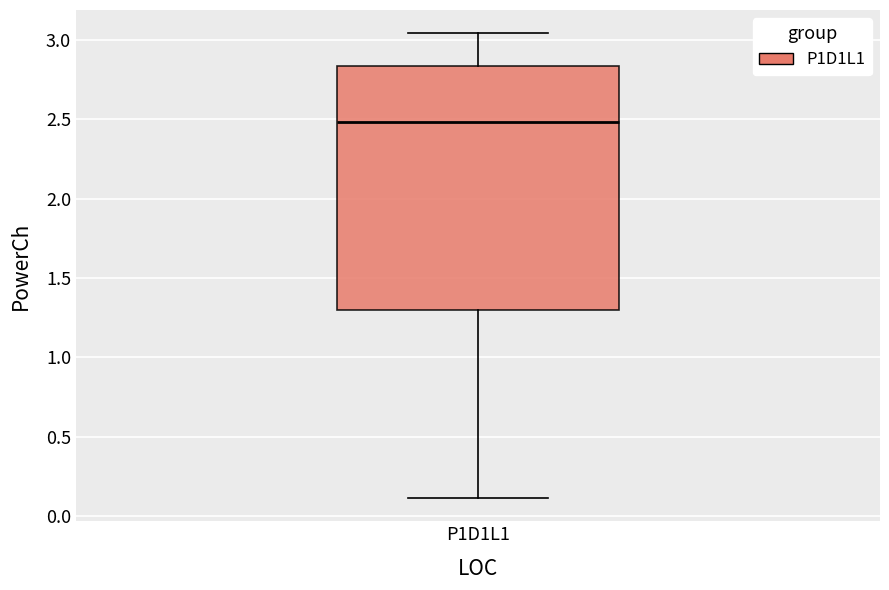

Where does the median line of the box for P1D1L1 sit on the y-axis? The values are not printed on the chart, so give them approximately, as read against the axis.

2.50